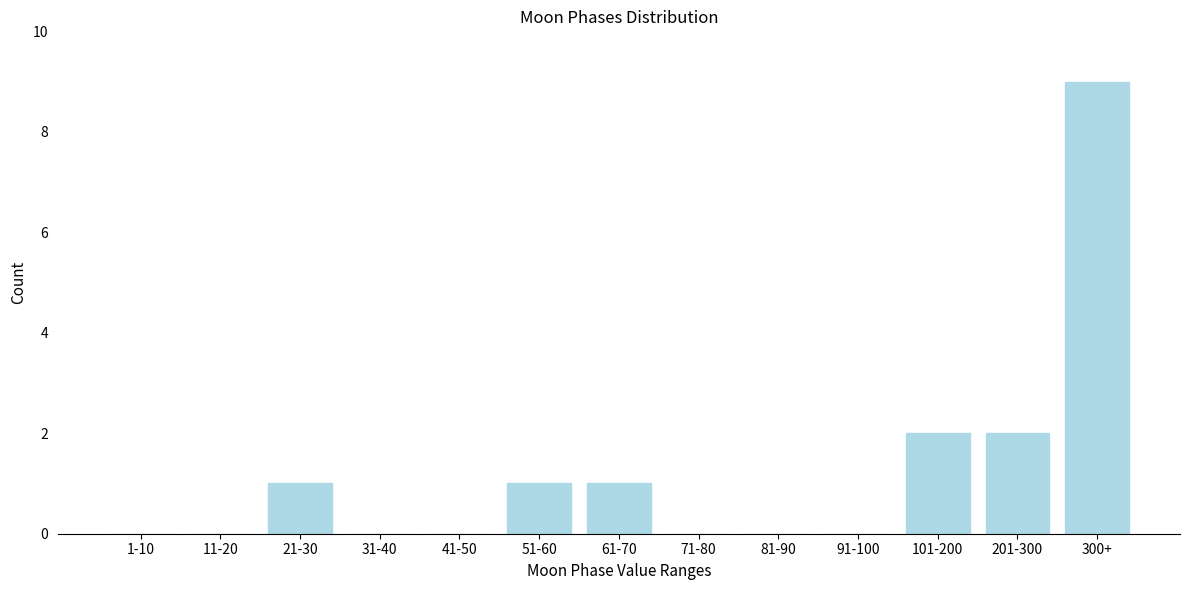

Reading left to right, list all the values displayed in this chart.

1-10=0	11-20=0	21-30=1	31-40=0	41-50=0	51-60=1	61-70=1	71-80=0	81-90=0	91-100=0	101-200=2	201-300=2	300+=9